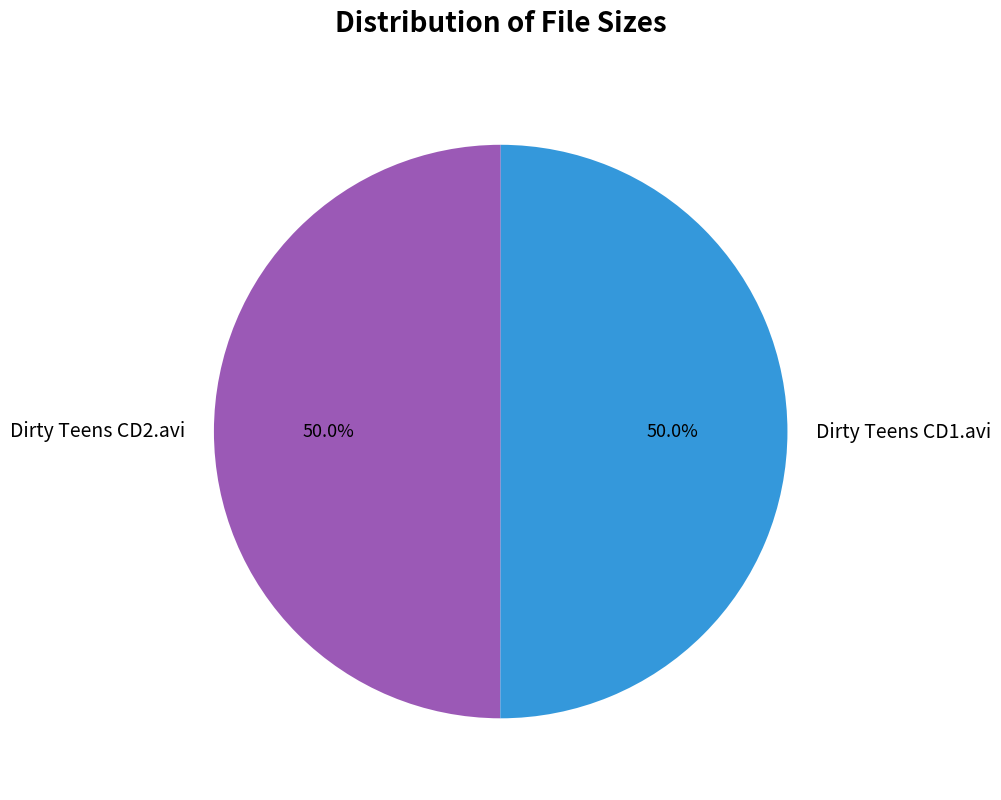

What percentage is the Dirty Teens CD1.avi slice, to the nearest percent?

50%